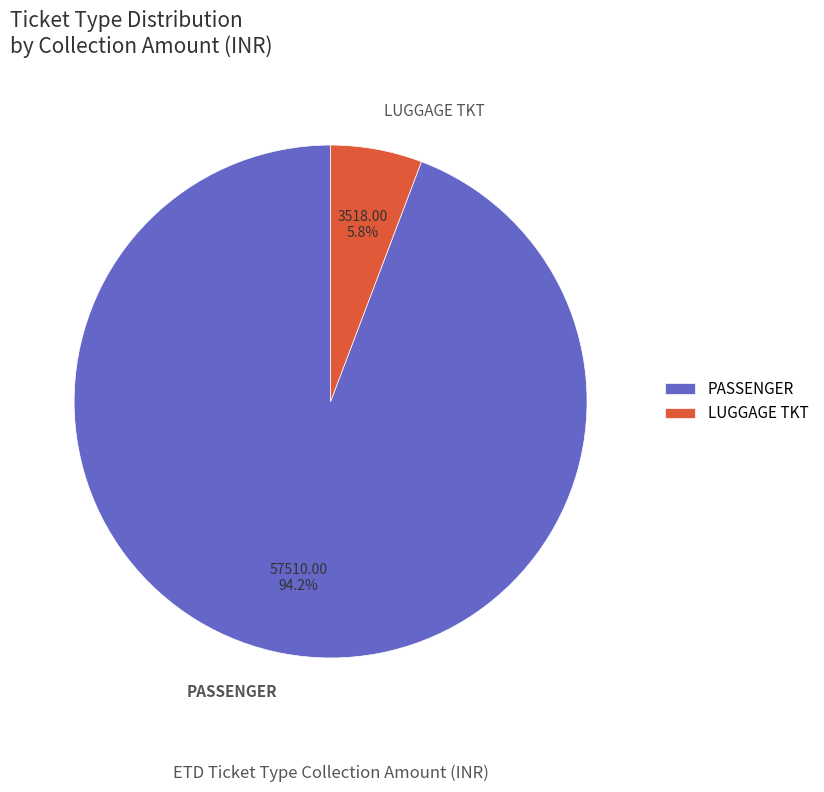

What percentage do PASSENGER and LUGGAGE TKT together represent?

100.0%